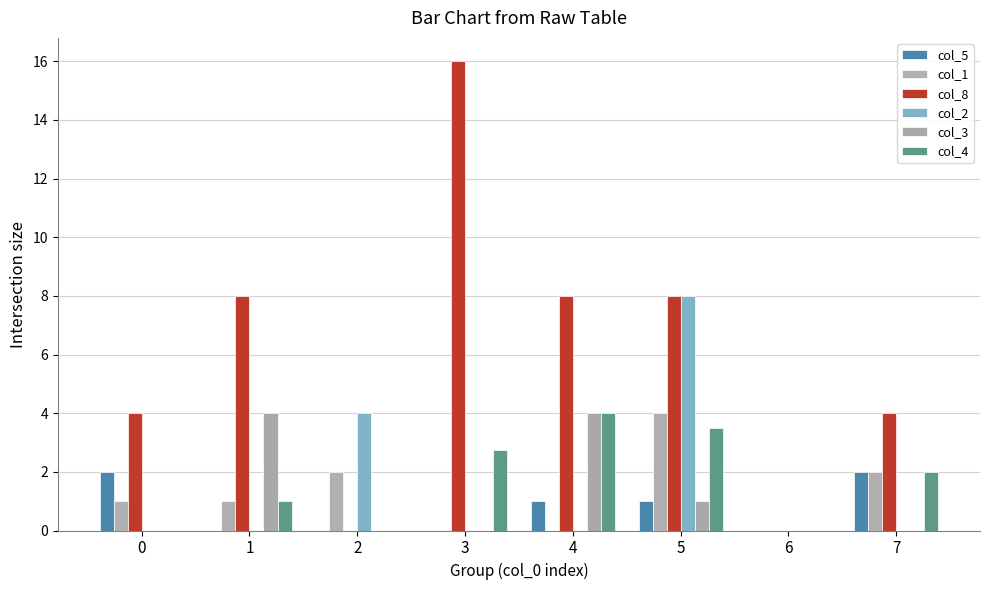

How many distinct data groups are displayed?

6